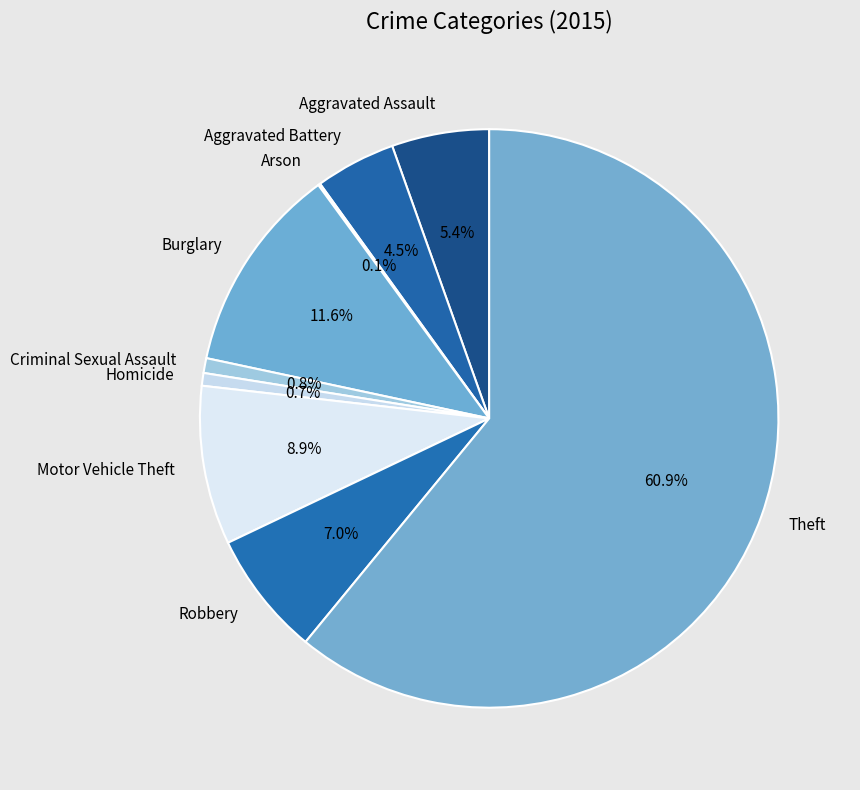

Which has a higher value, Aggravated Assault or Burglary?

Burglary